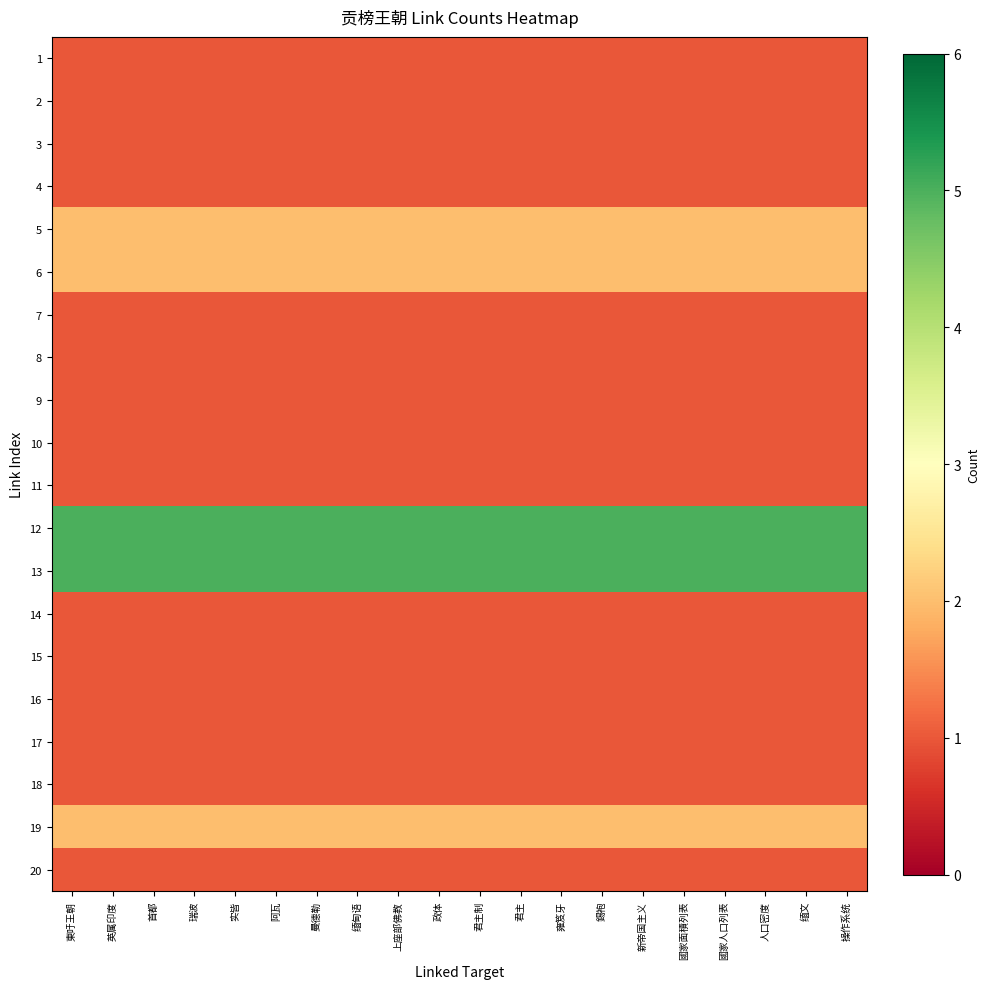

Reading right to left, list all the values displayed in this chart.

1: 操作系统=1	缅文=1	人口密度=1	國家人口列表=1	國家面積列表=1	新帝国主义=1	錫袍=1	雍笈牙=1	君主=1	君主制=1	政体=1	上座部佛教=1	缅甸语=1	曼德勒=1	阿瓦=1	实皆=1	瑞波=1	首都=1	英属印度=1	東吁王朝=1
2: 操作系统=1	缅文=1	人口密度=1	國家人口列表=1	國家面積列表=1	新帝国主义=1	錫袍=1	雍笈牙=1	君主=1	君主制=1	政体=1	上座部佛教=1	缅甸语=1	曼德勒=1	阿瓦=1	实皆=1	瑞波=1	首都=1	英属印度=1	東吁王朝=1
3: 操作系统=1	缅文=1	人口密度=1	國家人口列表=1	國家面積列表=1	新帝国主义=1	錫袍=1	雍笈牙=1	君主=1	君主制=1	政体=1	上座部佛教=1	缅甸语=1	曼德勒=1	阿瓦=1	实皆=1	瑞波=1	首都=1	英属印度=1	東吁王朝=1
4: 操作系统=1	缅文=1	人口密度=1	國家人口列表=1	國家面積列表=1	新帝国主义=1	錫袍=1	雍笈牙=1	君主=1	君主制=1	政体=1	上座部佛教=1	缅甸语=1	曼德勒=1	阿瓦=1	实皆=1	瑞波=1	首都=1	英属印度=1	東吁王朝=1
5: 操作系统=2	缅文=2	人口密度=2	國家人口列表=2	國家面積列表=2	新帝国主义=2	錫袍=2	雍笈牙=2	君主=2	君主制=2	政体=2	上座部佛教=2	缅甸语=2	曼德勒=2	阿瓦=2	实皆=2	瑞波=2	首都=2	英属印度=2	東吁王朝=2
6: 操作系统=2	缅文=2	人口密度=2	國家人口列表=2	國家面積列表=2	新帝国主义=2	錫袍=2	雍笈牙=2	君主=2	君主制=2	政体=2	上座部佛教=2	缅甸语=2	曼德勒=2	阿瓦=2	实皆=2	瑞波=2	首都=2	英属印度=2	東吁王朝=2
7: 操作系统=1	缅文=1	人口密度=1	國家人口列表=1	國家面積列表=1	新帝国主义=1	錫袍=1	雍笈牙=1	君主=1	君主制=1	政体=1	上座部佛教=1	缅甸语=1	曼德勒=1	阿瓦=1	实皆=1	瑞波=1	首都=1	英属印度=1	東吁王朝=1
8: 操作系统=1	缅文=1	人口密度=1	國家人口列表=1	國家面積列表=1	新帝国主义=1	錫袍=1	雍笈牙=1	君主=1	君主制=1	政体=1	上座部佛教=1	缅甸语=1	曼德勒=1	阿瓦=1	实皆=1	瑞波=1	首都=1	英属印度=1	東吁王朝=1
9: 操作系统=1	缅文=1	人口密度=1	國家人口列表=1	國家面積列表=1	新帝国主义=1	錫袍=1	雍笈牙=1	君主=1	君主制=1	政体=1	上座部佛教=1	缅甸语=1	曼德勒=1	阿瓦=1	实皆=1	瑞波=1	首都=1	英属印度=1	東吁王朝=1
10: 操作系统=1	缅文=1	人口密度=1	國家人口列表=1	國家面積列表=1	新帝国主义=1	錫袍=1	雍笈牙=1	君主=1	君主制=1	政体=1	上座部佛教=1	缅甸语=1	曼德勒=1	阿瓦=1	实皆=1	瑞波=1	首都=1	英属印度=1	東吁王朝=1
11: 操作系统=1	缅文=1	人口密度=1	國家人口列表=1	國家面積列表=1	新帝国主义=1	錫袍=1	雍笈牙=1	君主=1	君主制=1	政体=1	上座部佛教=1	缅甸语=1	曼德勒=1	阿瓦=1	实皆=1	瑞波=1	首都=1	英属印度=1	東吁王朝=1
12: 操作系统=5	缅文=5	人口密度=5	國家人口列表=5	國家面積列表=5	新帝国主义=5	錫袍=5	雍笈牙=5	君主=5	君主制=5	政体=5	上座部佛教=5	缅甸语=5	曼德勒=5	阿瓦=5	实皆=5	瑞波=5	首都=5	英属印度=5	東吁王朝=5
13: 操作系统=5	缅文=5	人口密度=5	國家人口列表=5	國家面積列表=5	新帝国主义=5	錫袍=5	雍笈牙=5	君主=5	君主制=5	政体=5	上座部佛教=5	缅甸语=5	曼德勒=5	阿瓦=5	实皆=5	瑞波=5	首都=5	英属印度=5	東吁王朝=5
14: 操作系统=1	缅文=1	人口密度=1	國家人口列表=1	國家面積列表=1	新帝国主义=1	錫袍=1	雍笈牙=1	君主=1	君主制=1	政体=1	上座部佛教=1	缅甸语=1	曼德勒=1	阿瓦=1	实皆=1	瑞波=1	首都=1	英属印度=1	東吁王朝=1
15: 操作系统=1	缅文=1	人口密度=1	國家人口列表=1	國家面積列表=1	新帝国主义=1	錫袍=1	雍笈牙=1	君主=1	君主制=1	政体=1	上座部佛教=1	缅甸语=1	曼德勒=1	阿瓦=1	实皆=1	瑞波=1	首都=1	英属印度=1	東吁王朝=1
16: 操作系统=1	缅文=1	人口密度=1	國家人口列表=1	國家面積列表=1	新帝国主义=1	錫袍=1	雍笈牙=1	君主=1	君主制=1	政体=1	上座部佛教=1	缅甸语=1	曼德勒=1	阿瓦=1	实皆=1	瑞波=1	首都=1	英属印度=1	東吁王朝=1
17: 操作系统=1	缅文=1	人口密度=1	國家人口列表=1	國家面積列表=1	新帝国主义=1	錫袍=1	雍笈牙=1	君主=1	君主制=1	政体=1	上座部佛教=1	缅甸语=1	曼德勒=1	阿瓦=1	实皆=1	瑞波=1	首都=1	英属印度=1	東吁王朝=1
18: 操作系统=1	缅文=1	人口密度=1	國家人口列表=1	國家面積列表=1	新帝国主义=1	錫袍=1	雍笈牙=1	君主=1	君主制=1	政体=1	上座部佛教=1	缅甸语=1	曼德勒=1	阿瓦=1	实皆=1	瑞波=1	首都=1	英属印度=1	東吁王朝=1
19: 操作系统=2	缅文=2	人口密度=2	國家人口列表=2	國家面積列表=2	新帝国主义=2	錫袍=2	雍笈牙=2	君主=2	君主制=2	政体=2	上座部佛教=2	缅甸语=2	曼德勒=2	阿瓦=2	实皆=2	瑞波=2	首都=2	英属印度=2	東吁王朝=2
20: 操作系统=1	缅文=1	人口密度=1	國家人口列表=1	國家面積列表=1	新帝国主义=1	錫袍=1	雍笈牙=1	君主=1	君主制=1	政体=1	上座部佛教=1	缅甸语=1	曼德勒=1	阿瓦=1	实皆=1	瑞波=1	首都=1	英属印度=1	東吁王朝=1